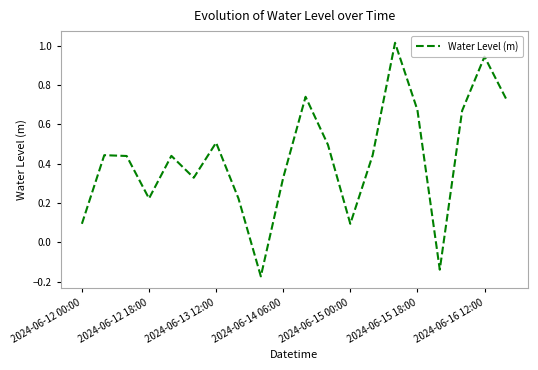

Where does the data first go above 0?

2024-06-12 00:00